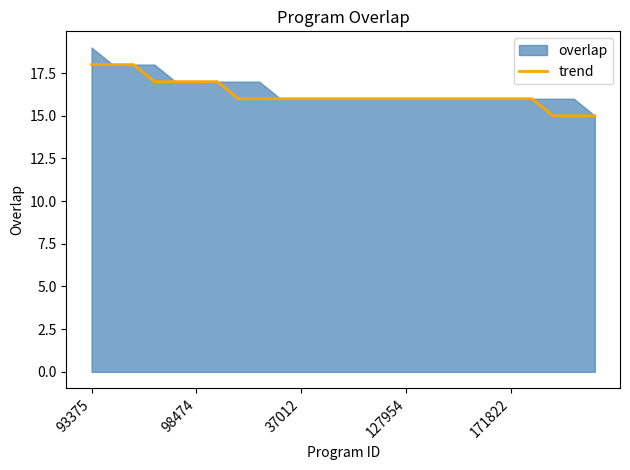

What is the difference between the maximum and second lowest values?

3